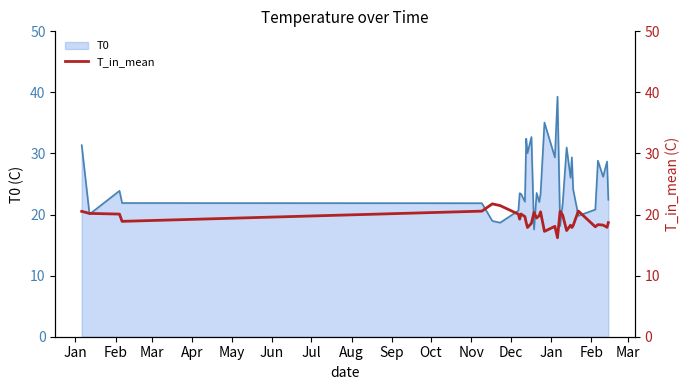

The chart shows a value of 3.6 at 20. True or false?

False